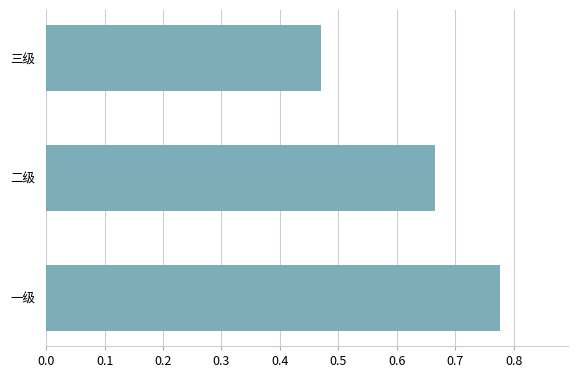

How many bars are there in total?

3